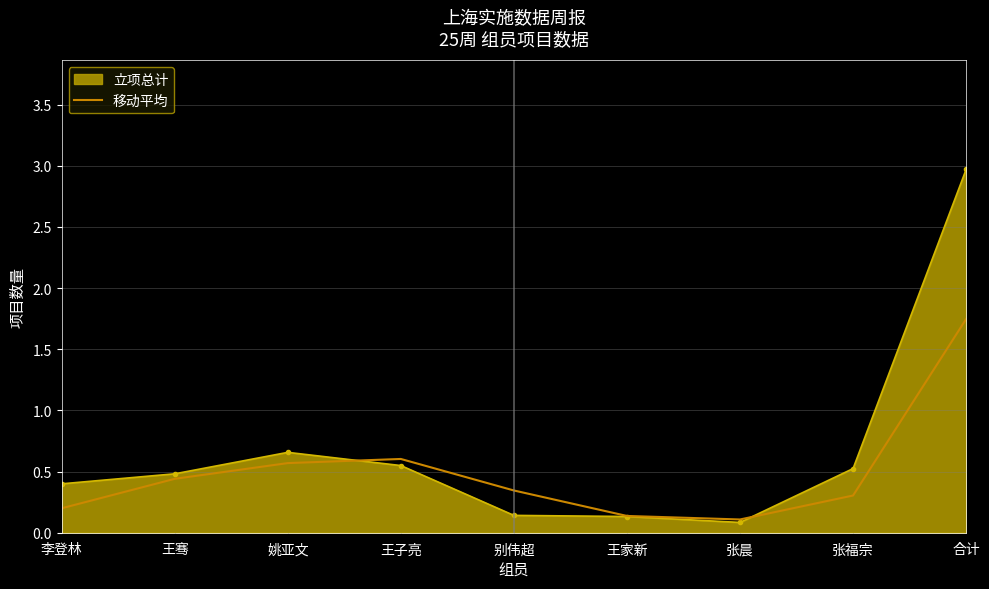

At which label is 立项总计 closest to 1?

姚亚文